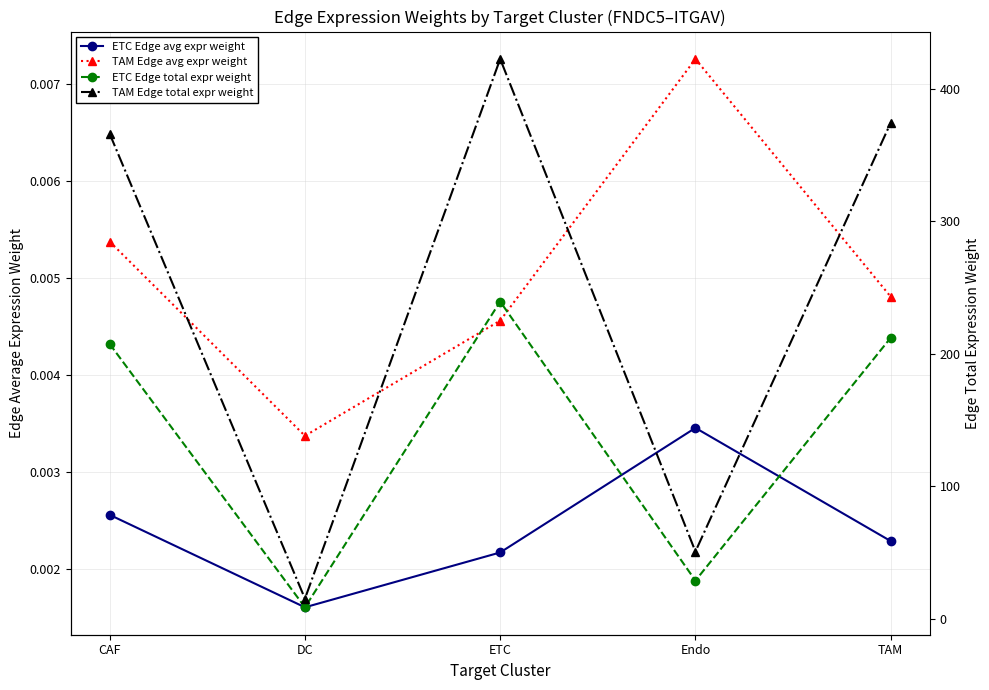

Reading right to left, list all the values displayed in this chart.

ETC Edge avg expr weight: TAM=0.0	Endo=0.0	ETC=0.0	DC=0.0	CAF=0.0
TAM Edge avg expr weight: TAM=0.0	Endo=0.0	ETC=0.0	DC=0.0	CAF=0.0
ETC Edge total expr weight: TAM=212.0	Endo=28.7	ETC=239.3	DC=8.5	CAF=207.3
TAM Edge total expr weight: TAM=374.2	Endo=50.6	ETC=422.4	DC=15.1	CAF=365.9